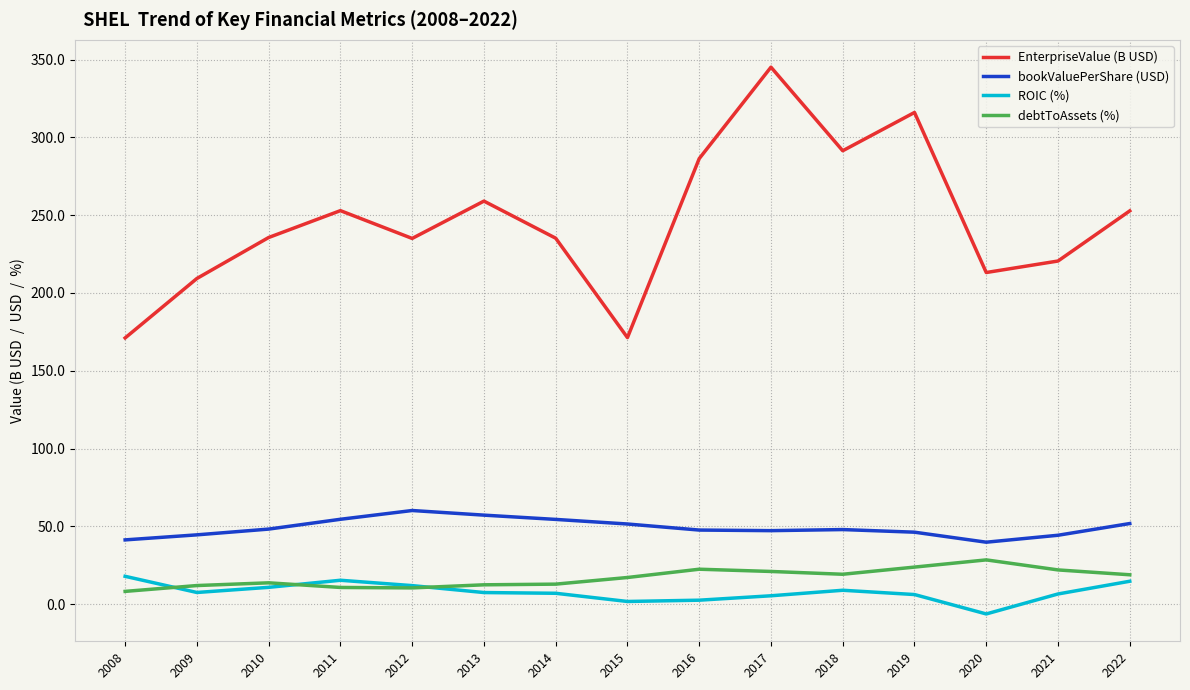

The bookValuePerShare (USD) series shows 54.3 at 2020. True or false?

False